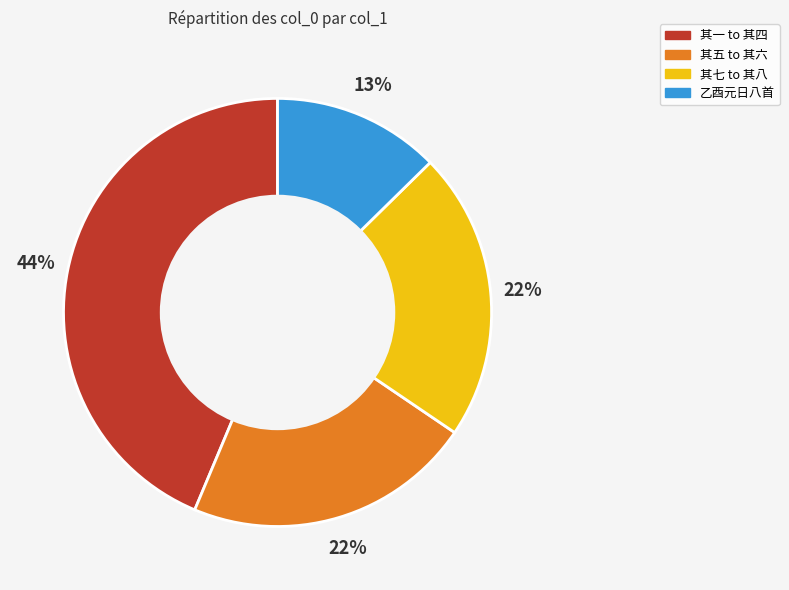

Is there any slice that represents more than half of the pie?

No